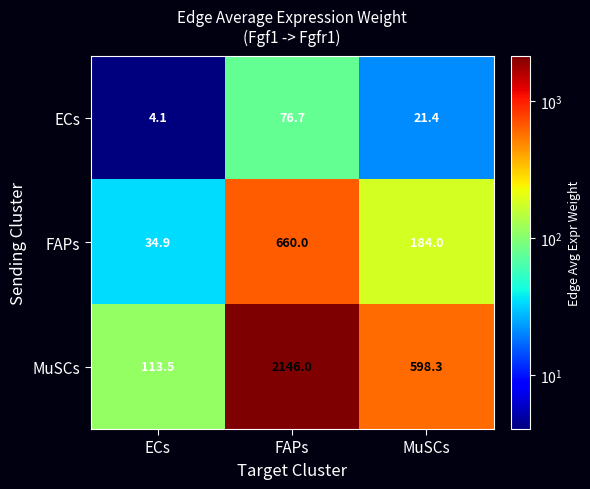

List the series in order of their overall mean, lowest first.

ECs, FAPs, MuSCs